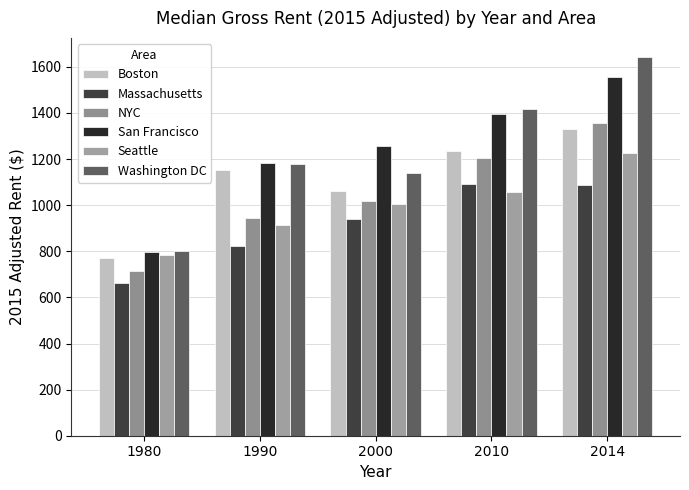

Is it true that Boston equals 1153.2 at 1990?

True